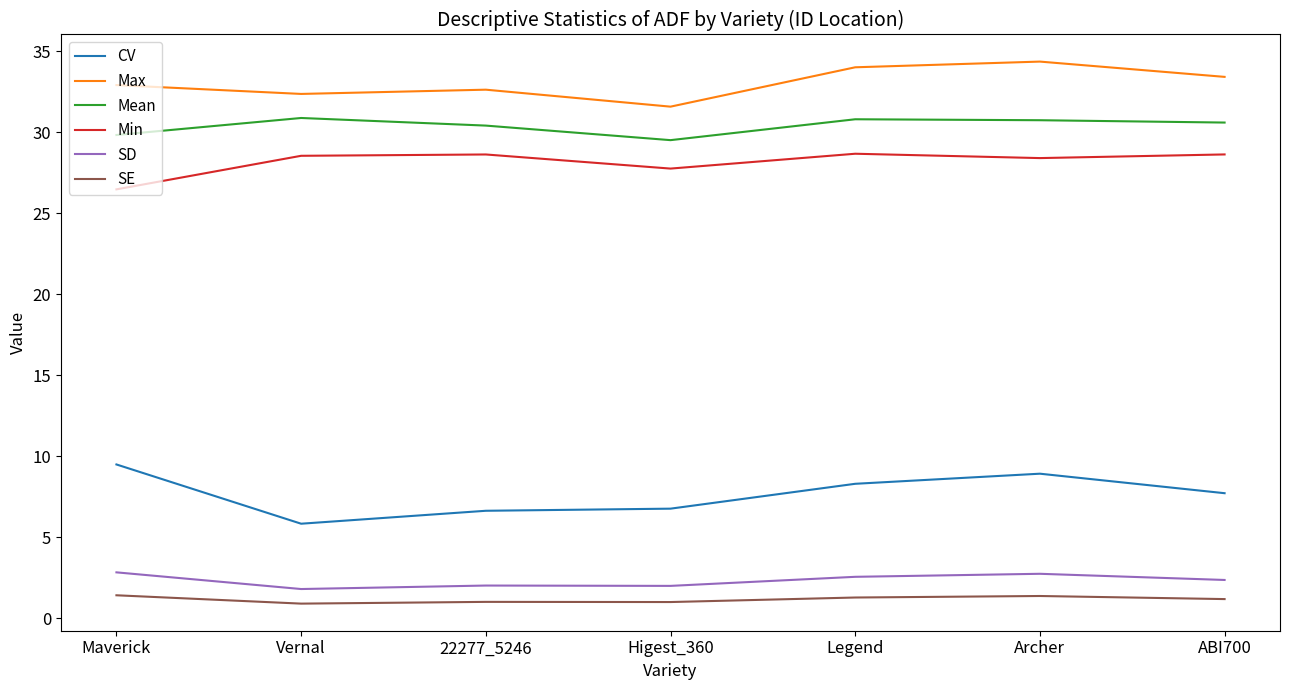

What is the minimum value shown in the chart?

0.9